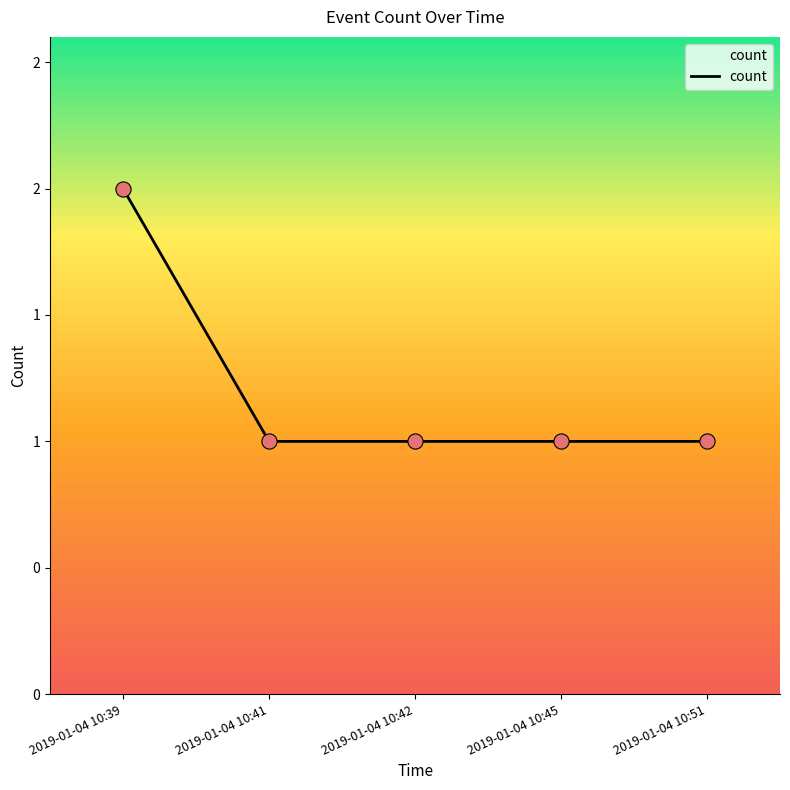

What is the change in value from 2019-01-04 10:39 to 2019-01-04 10:41?

-1